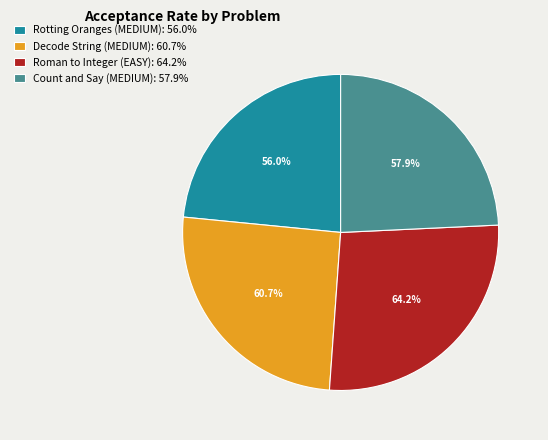

What percentage is NOT represented by Rotting Oranges (MEDIUM)?

76.6%